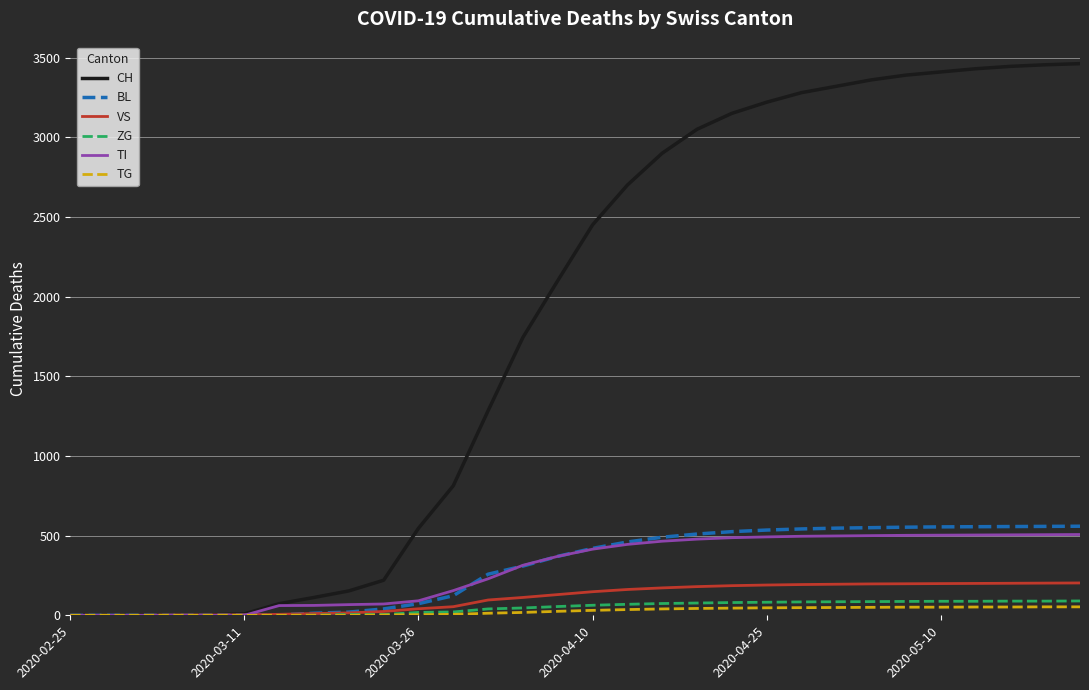

What is the maximum value shown in the chart?

3462